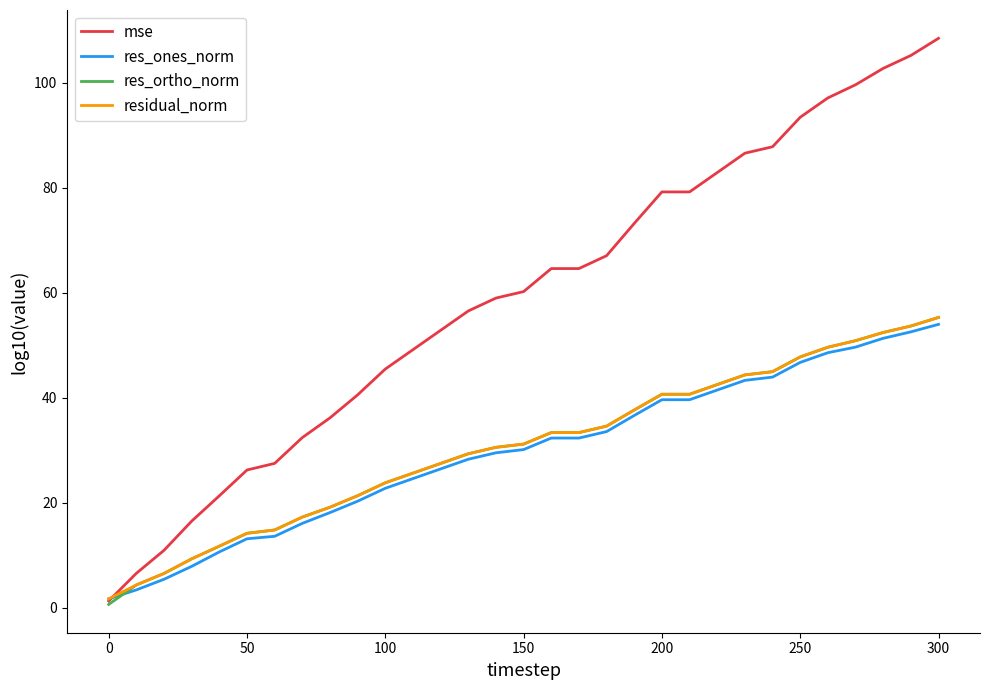

What is the lowest value of the residual_norm series?

1.7